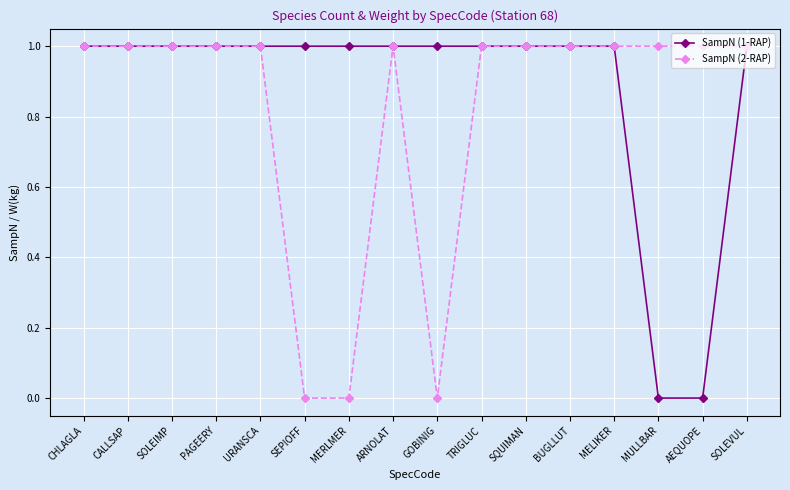

The SampN (1-RAP) series shows 1 at PAGEERY. True or false?

True